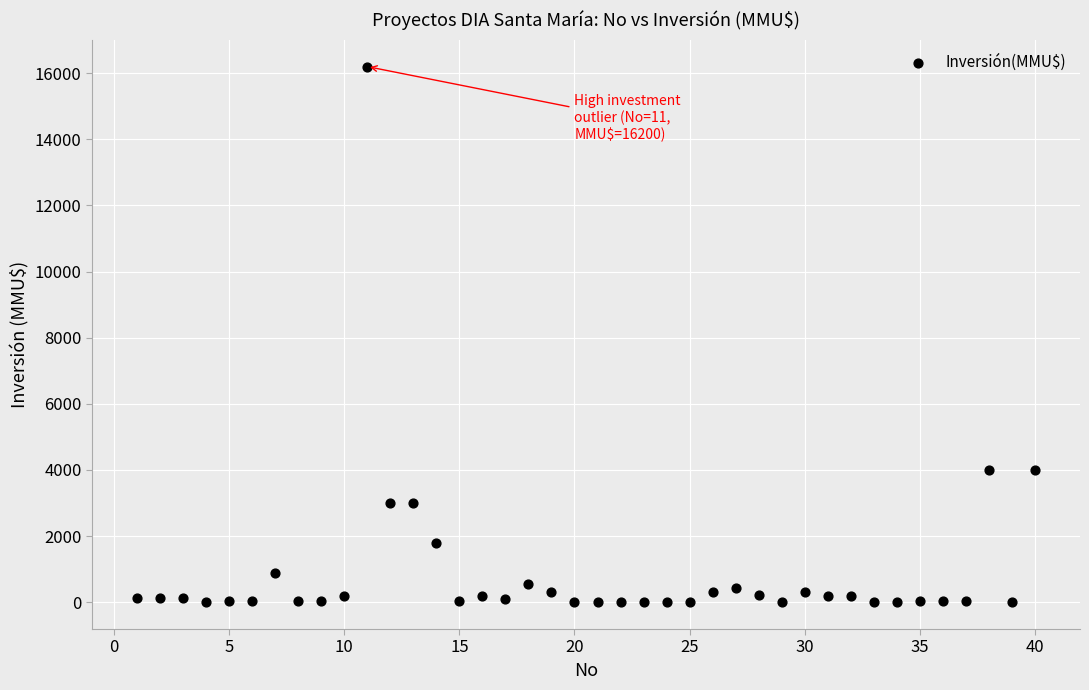

What is the range of X values (max minus min)?

39